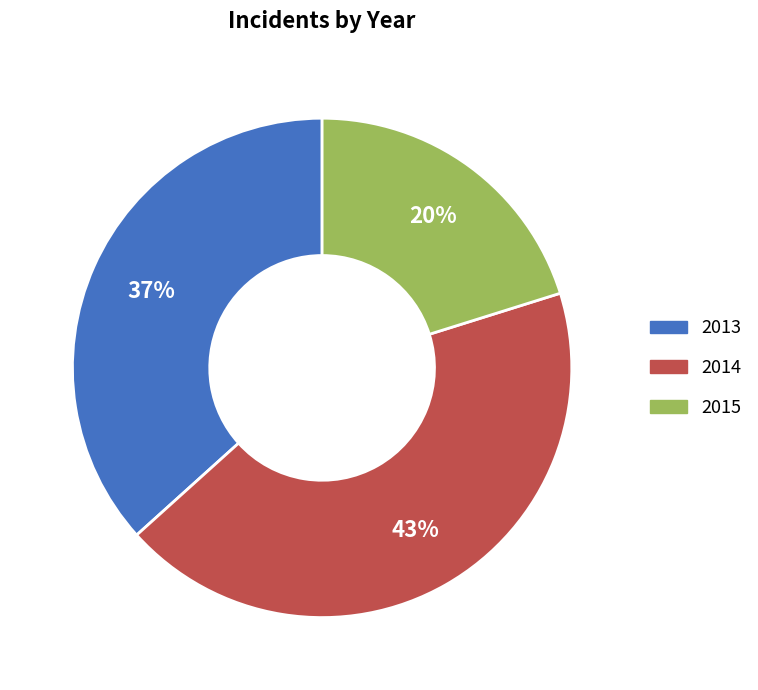

Which category has the biggest portion of the pie?

2014